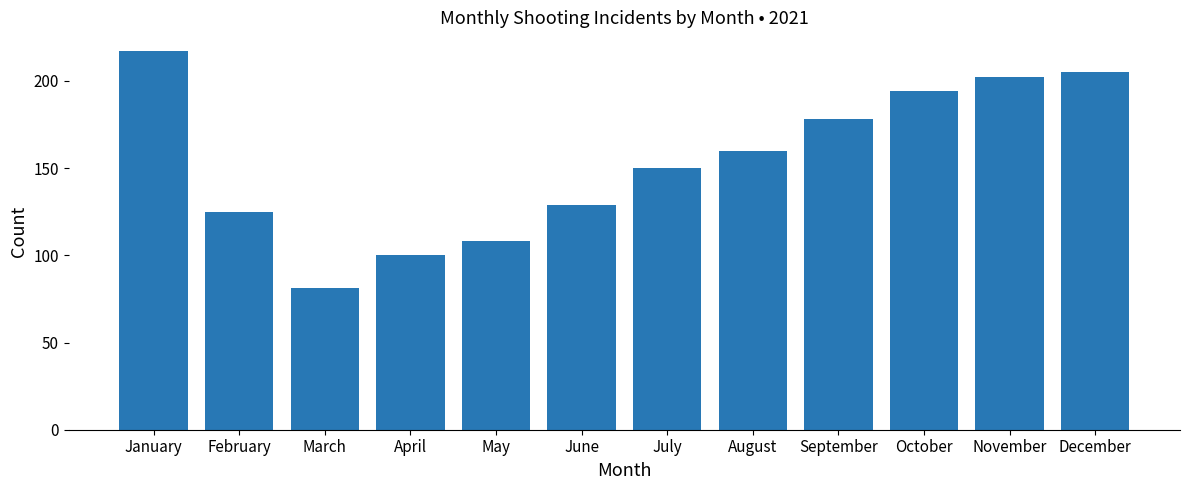

What is the ratio of the value at July to the value at June?

1.2